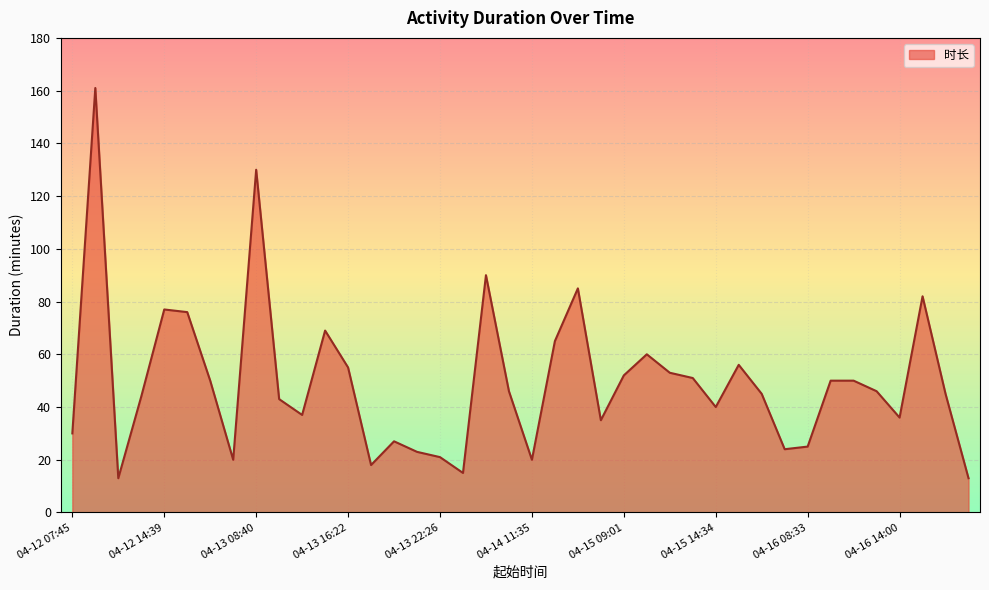

What is the maximum value shown in the chart?

161